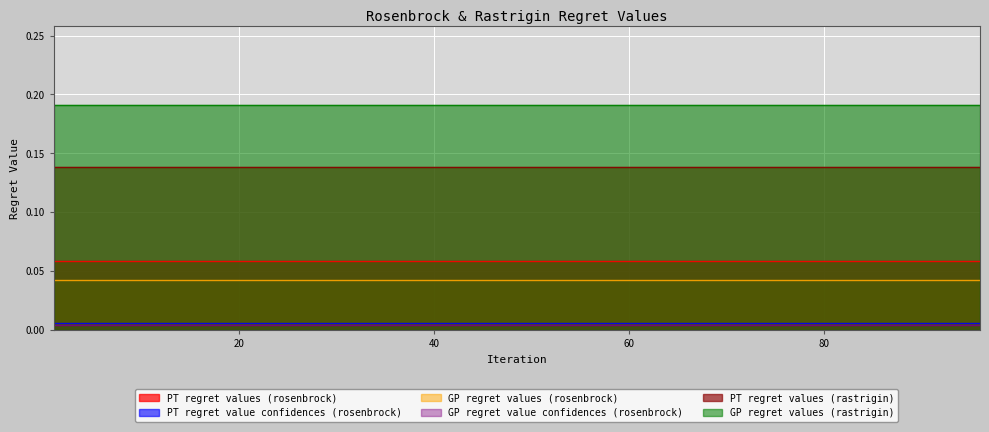

True or false: GP regret value confidences (rosenbrock) and PT regret value confidences (rosenbrock) cross at least once.

False